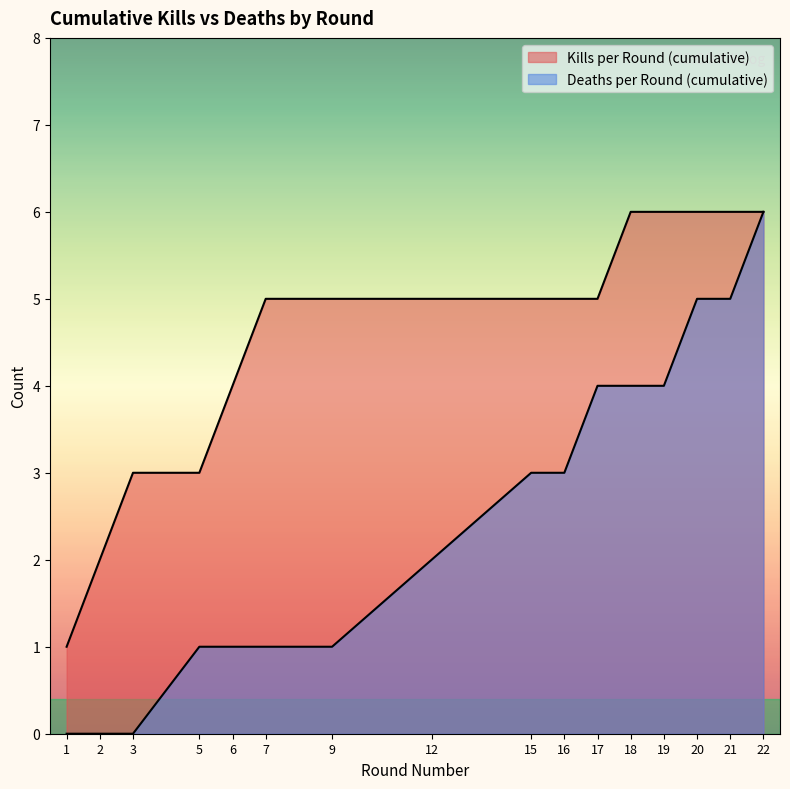

True or false: Deaths per Round (cumulative) and Kills per Round (cumulative) intersect in this chart.

False